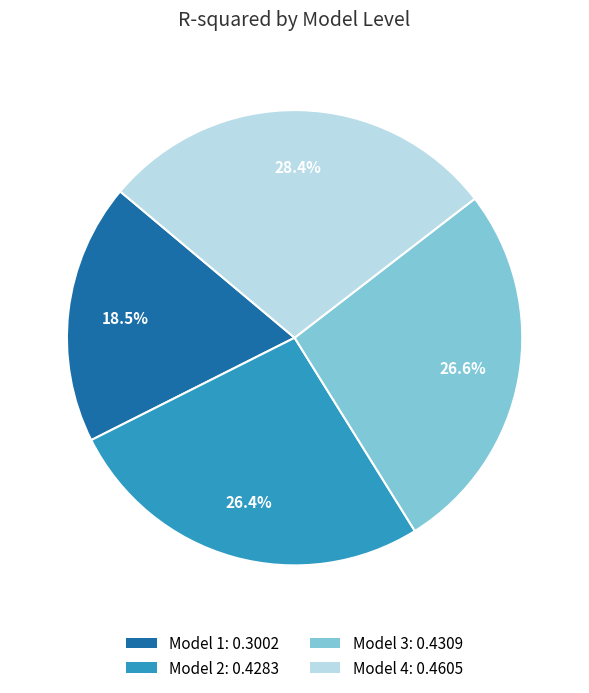

To the nearest percent, what percentage of the pie is Model 4?

28%